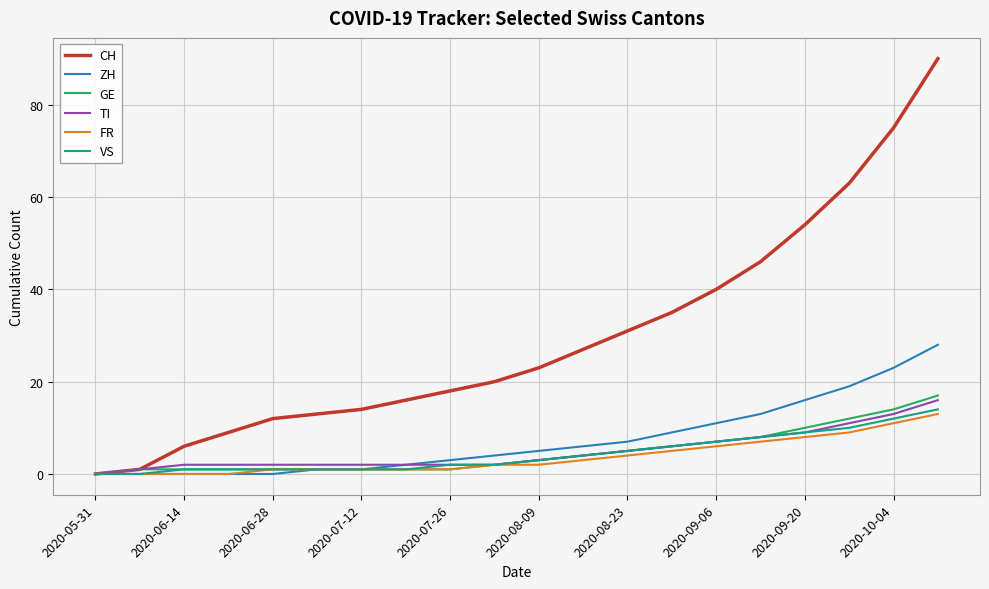

Which series has the widest spread of values?

CH